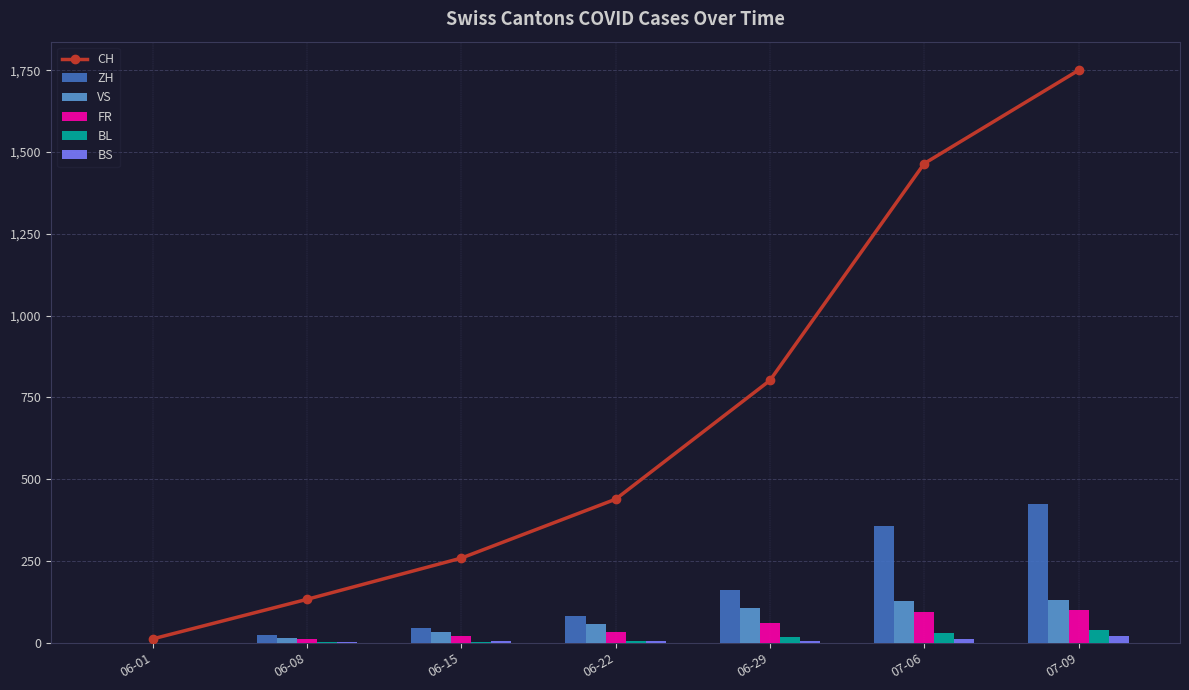

The value of BL at 06-08 is 4. True or false?

False